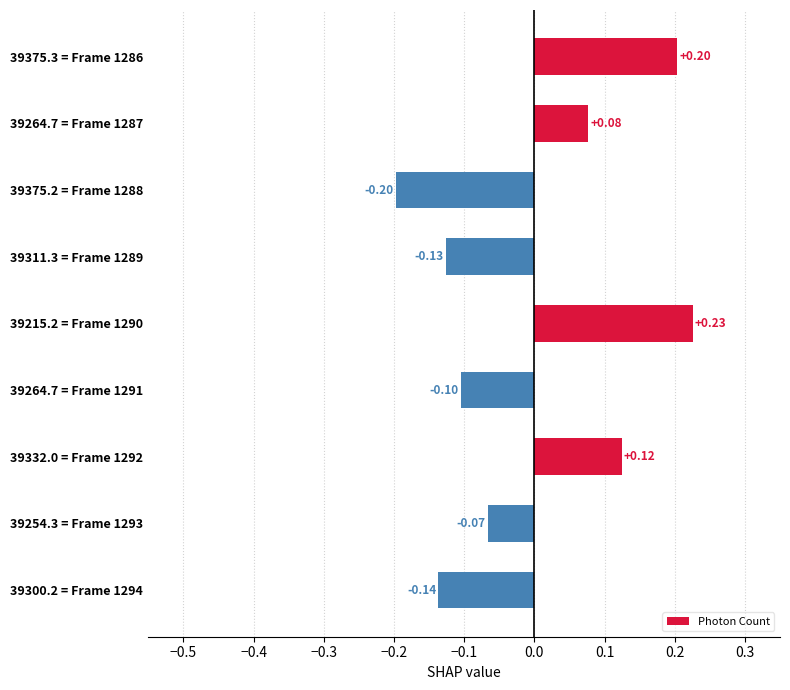

Rank the categories by value from lowest to highest.

39375.2 = Frame 1288, 39300.2 = Frame 1294, 39311.3 = Frame 1289, 39264.7 = Frame 1291, 39254.3 = Frame 1293, 39264.7 = Frame 1287, 39332.0 = Frame 1292, 39375.3 = Frame 1286, 39215.2 = Frame 1290